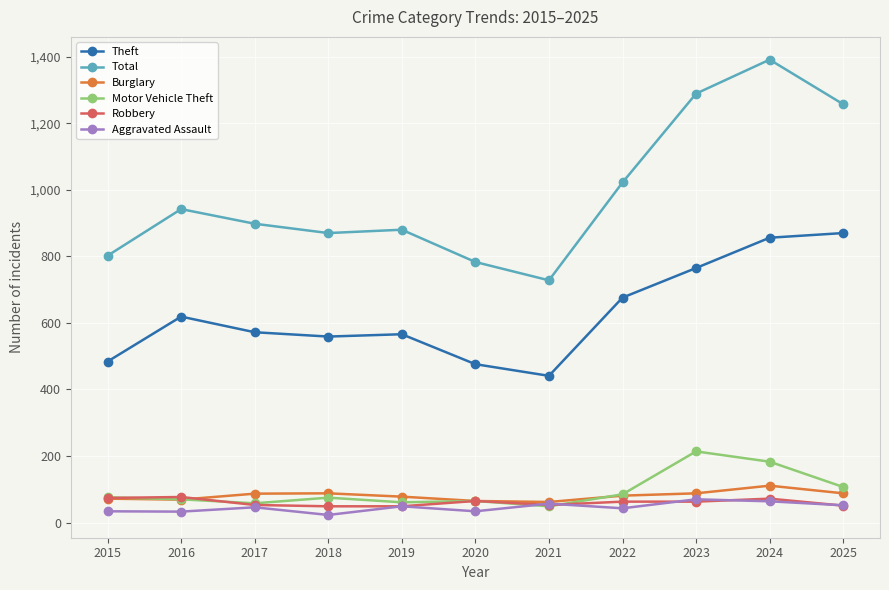

What is the spread (max minus min) of values at 2021?

679